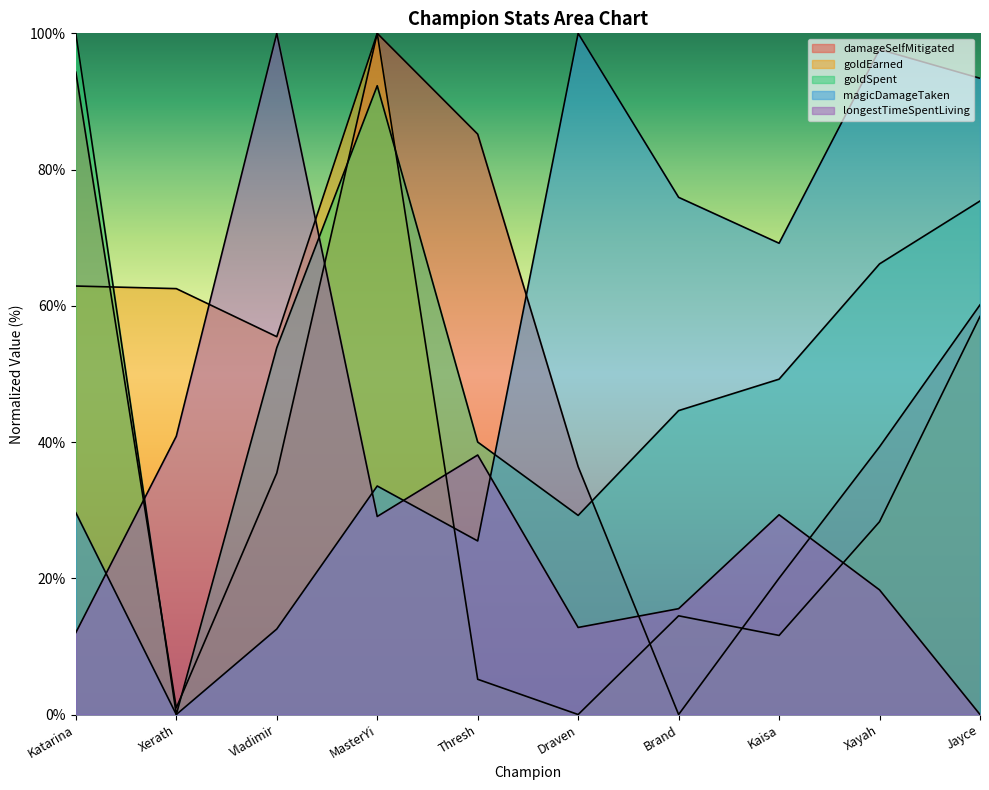

How many intersections are there between goldEarned and goldSpent?

2